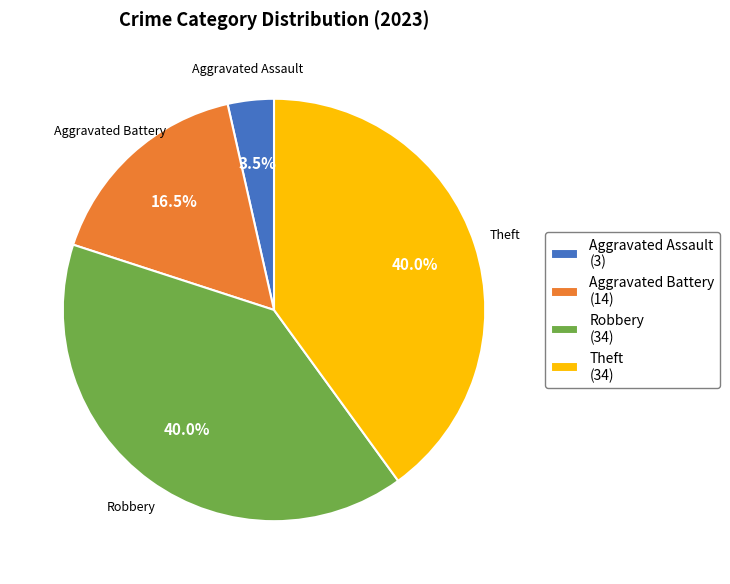

What portion of the pie excludes Theft?

60.0%